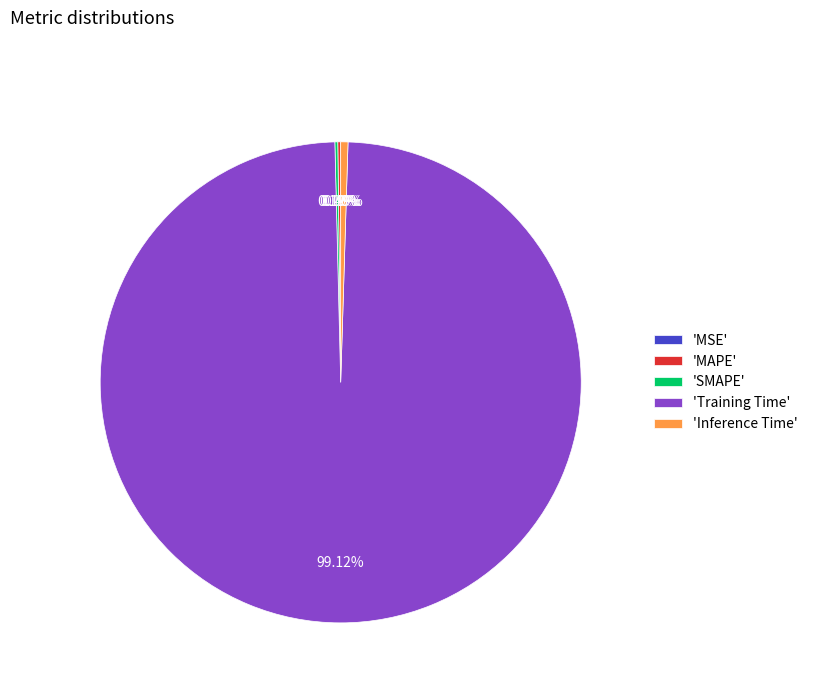

Which category has the biggest portion of the pie?

'Training Time'